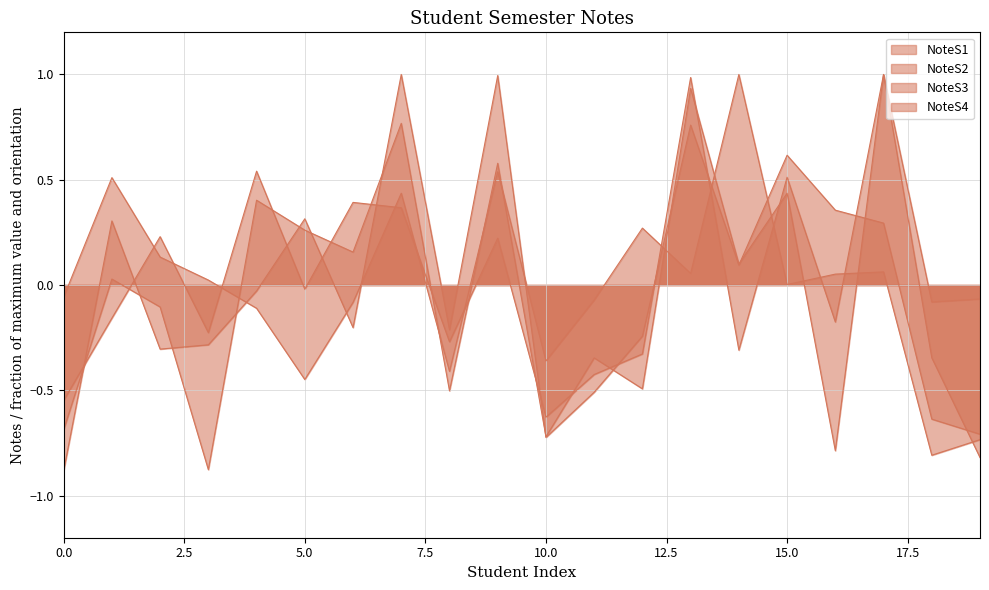

Between SADOUKI and MADIR, which series saw the biggest shift?

NoteS1